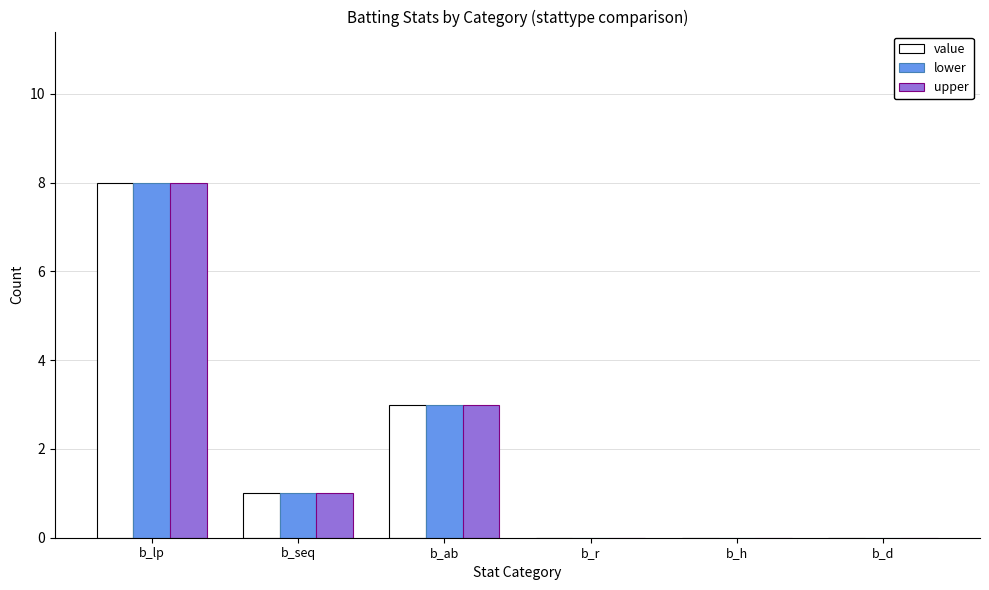

True or false: lower has a value of 4 at b_d.

False